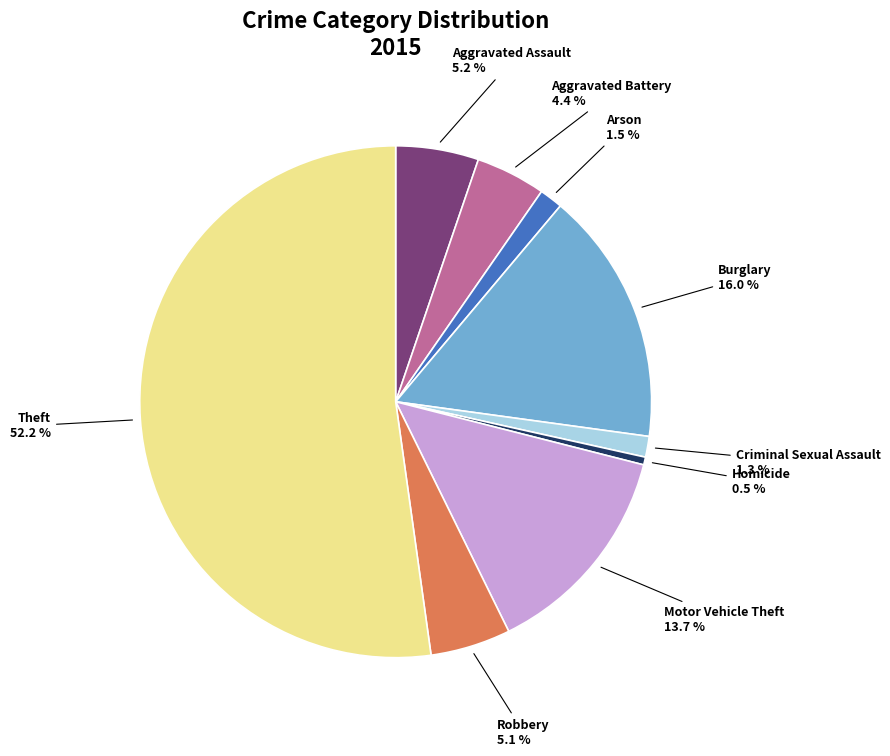

Is there any slice that represents more than half of the pie?

Yes